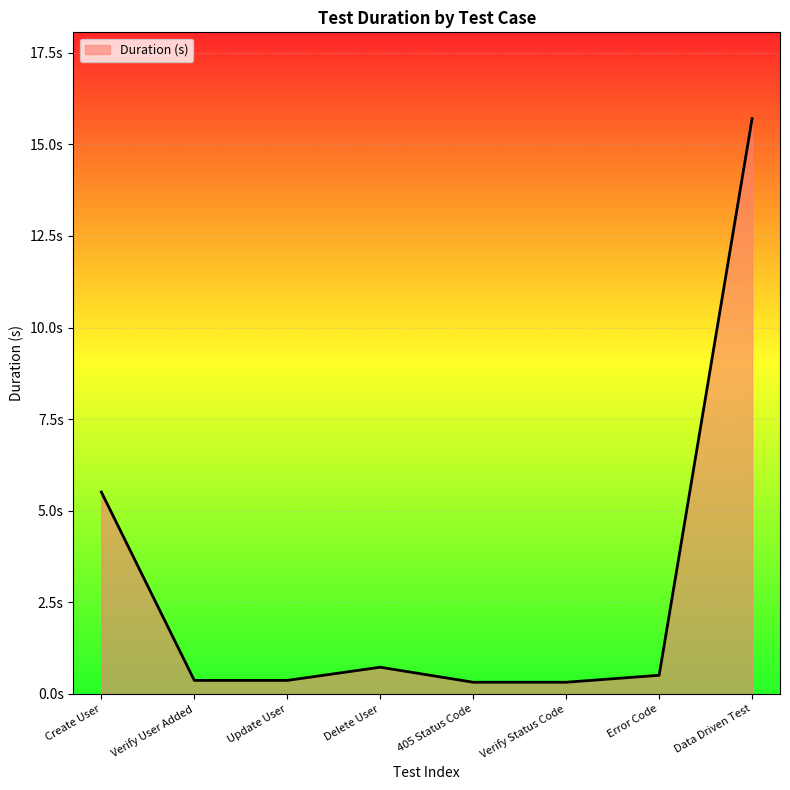

What is the label of the 5th point from the right?

Delete User